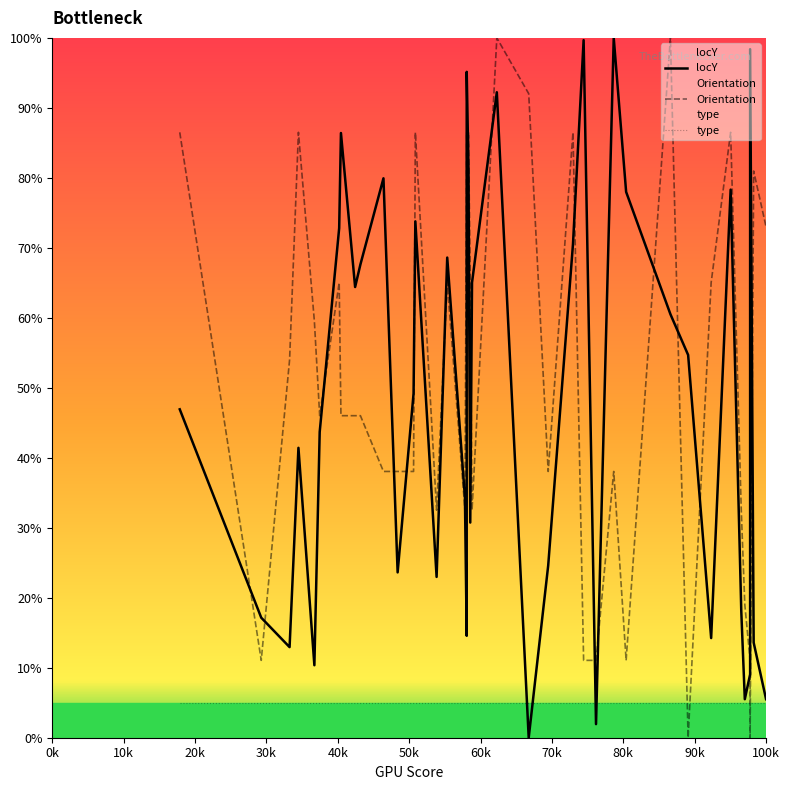

At how many categories does at least one series exceed 53?

29